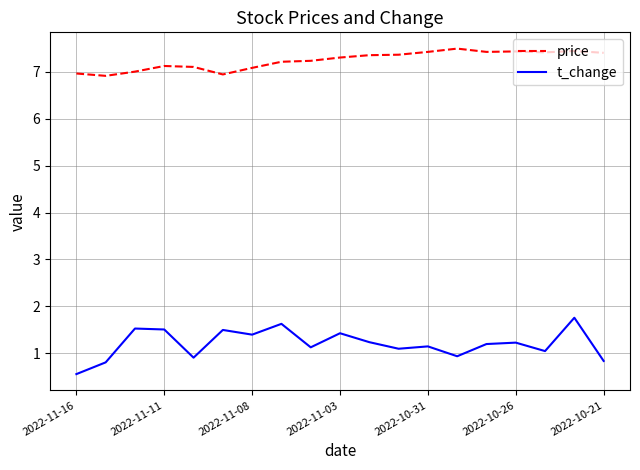

Which series has the largest range (max minus min)?

t_change